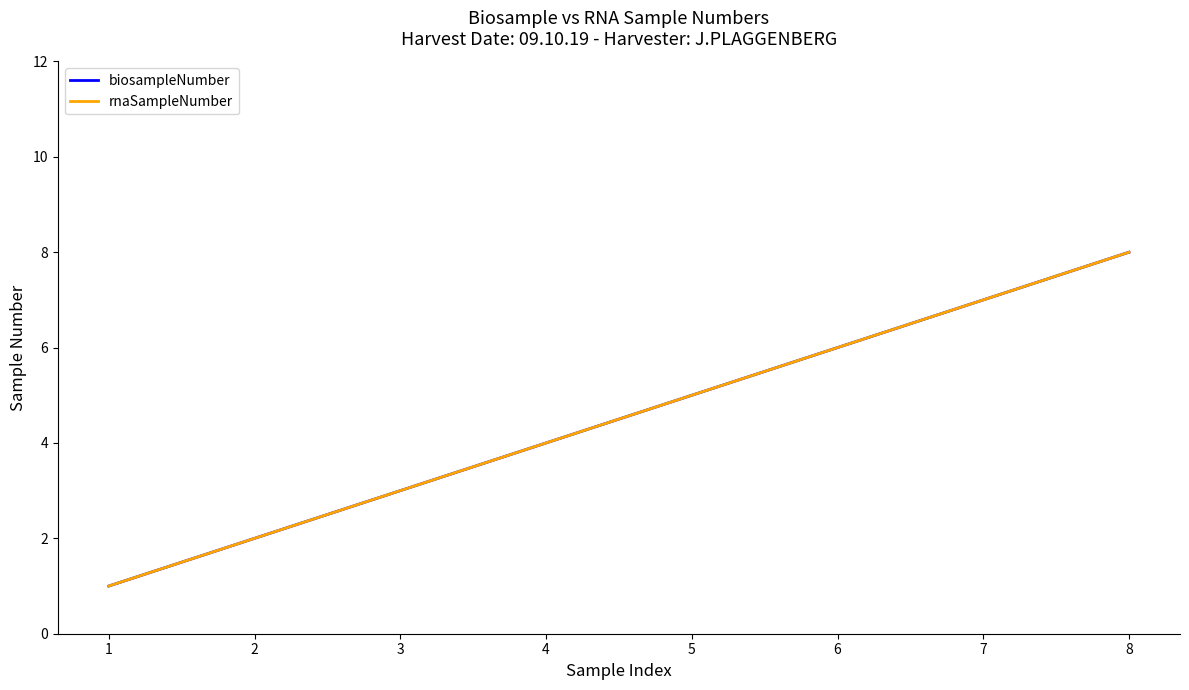

Rank the series at 2 from lowest to highest value.

biosampleNumber, rnaSampleNumber